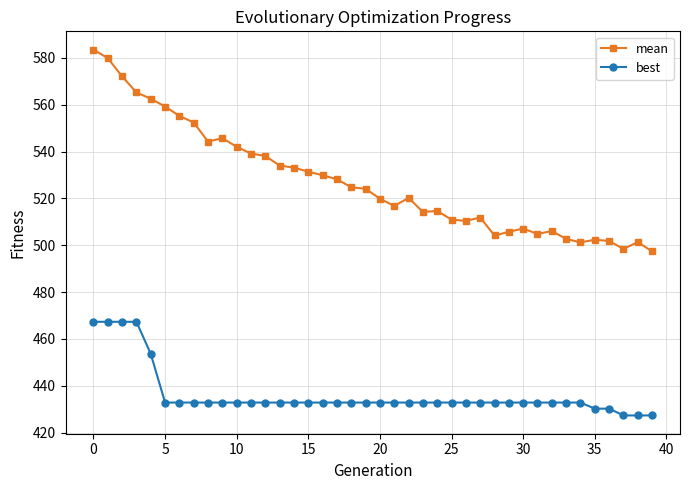

True or false: mean has more than 1 points higher than both neighbors.

True